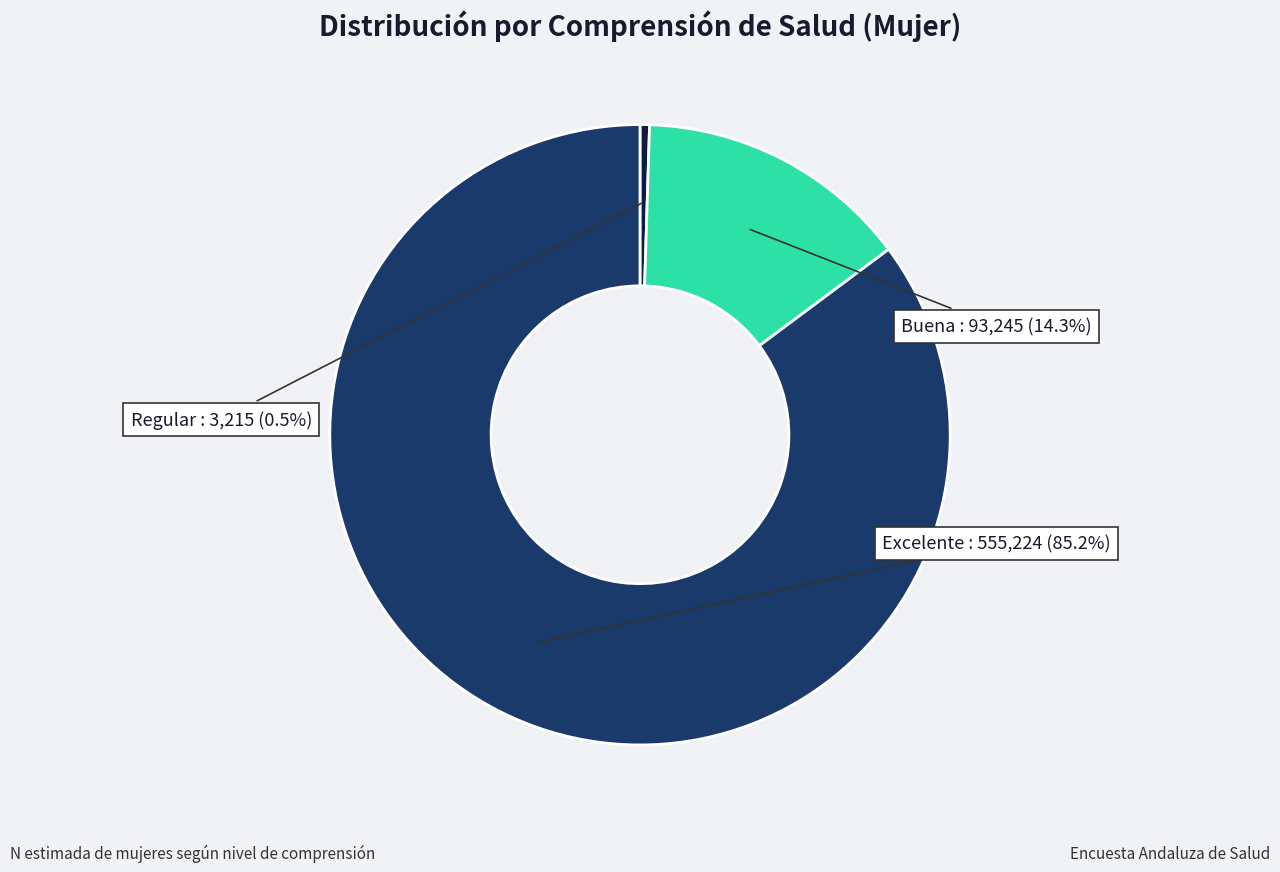

How many slices are in this pie chart?

3